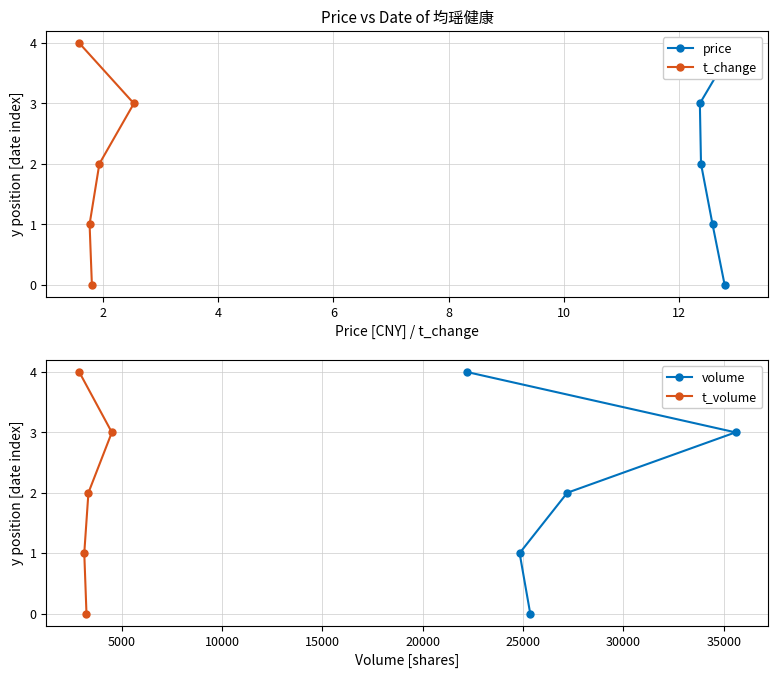

True or false: t_change and price cross at least once.

False